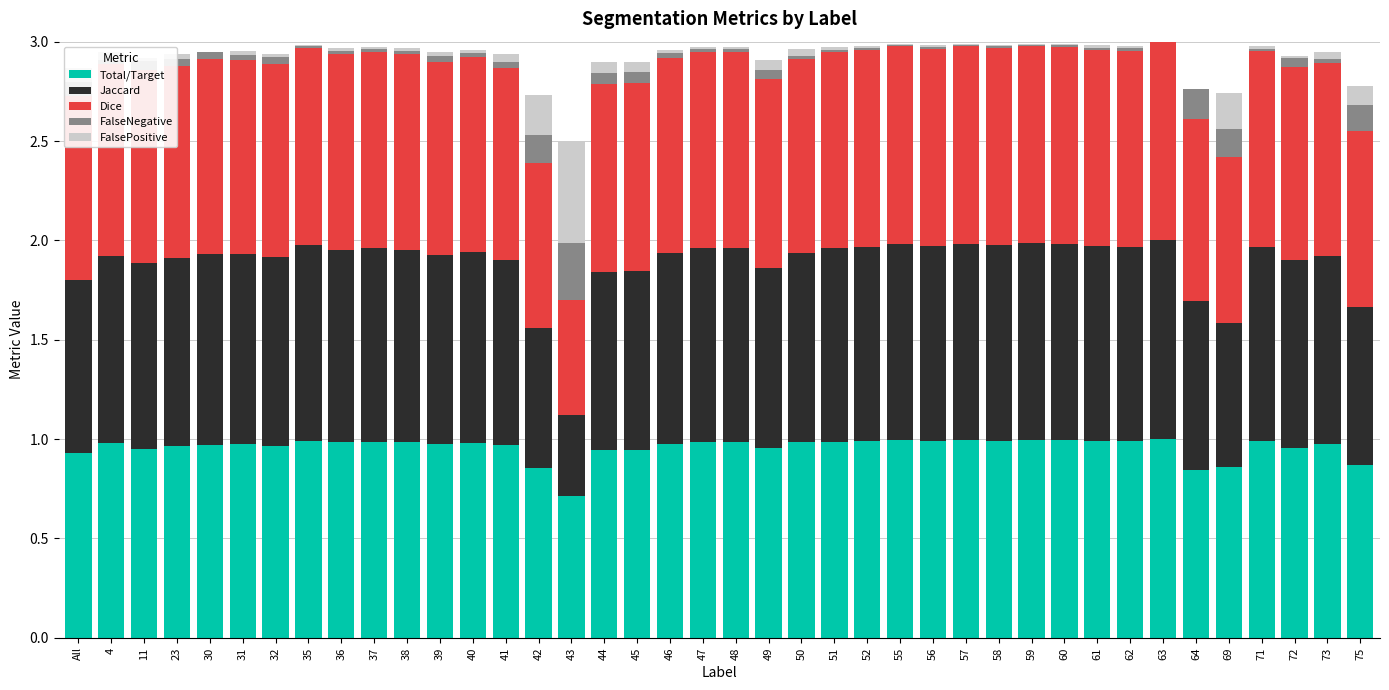

True or false: Total/Target has a value of 1.0 at 57.

True